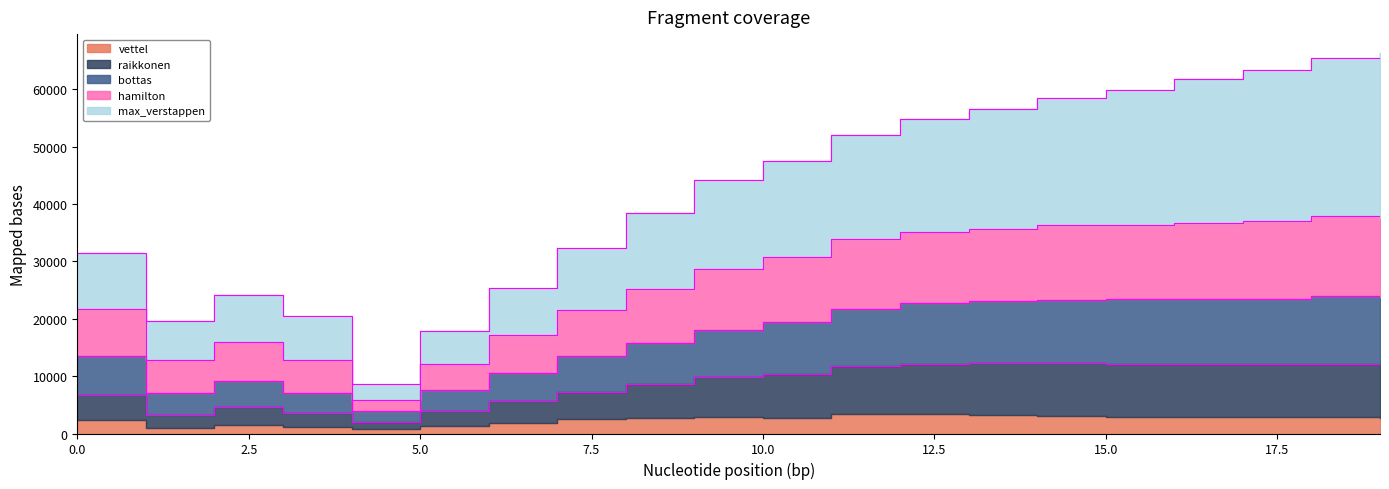

True or false: bottas and raikkonen intersect in this chart.

False